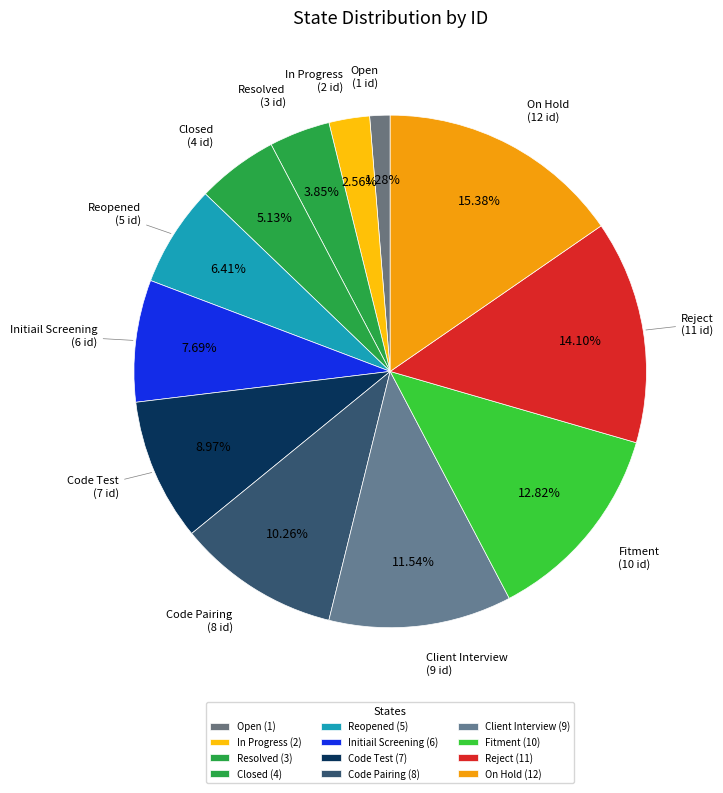

To the nearest percent, what portion does Code Pairing represent?

10%